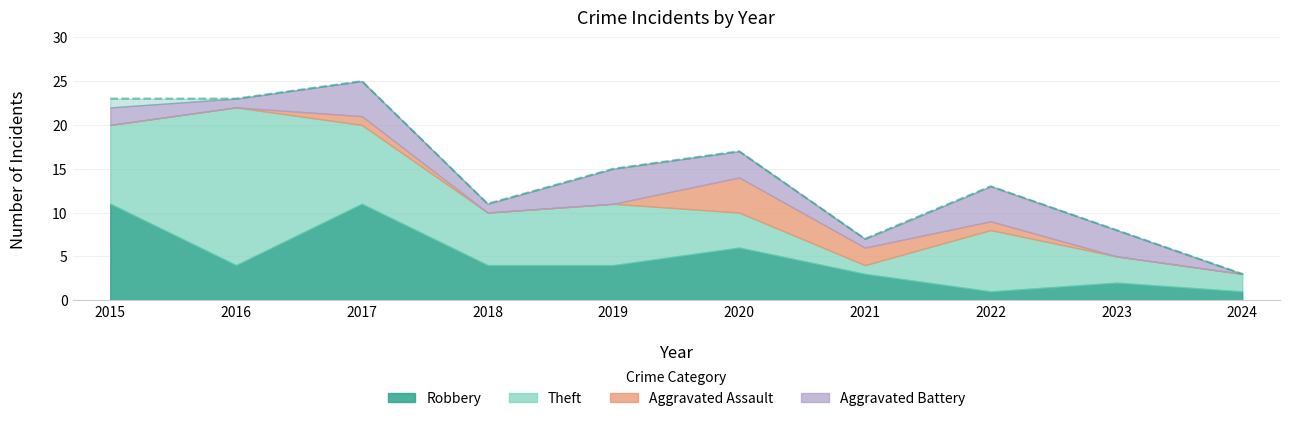

Which series ends up on top after the final intersection of Robbery and Theft?

Theft